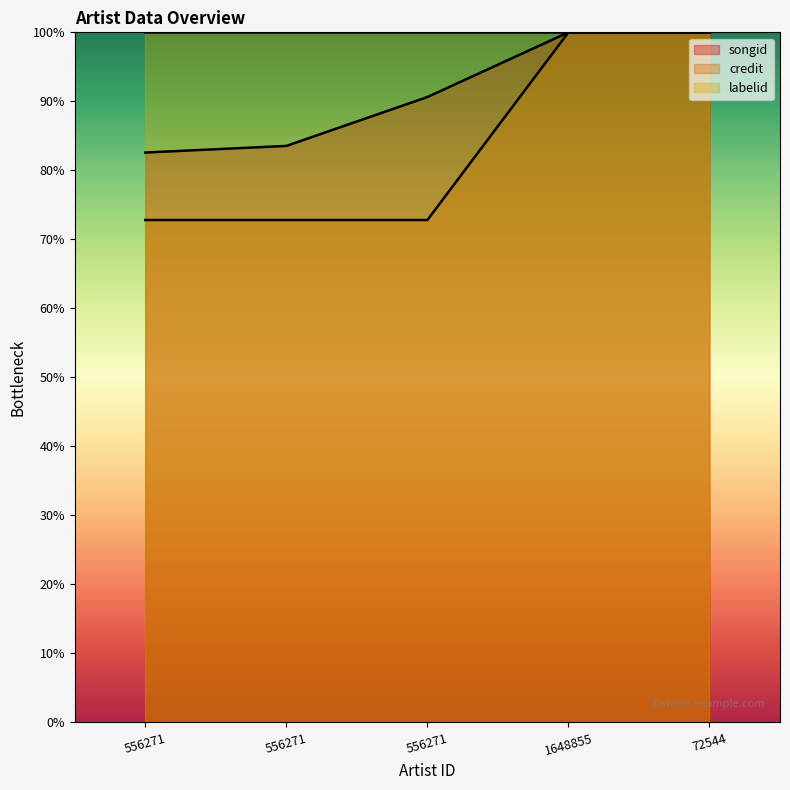

What is the total value across all series at 556271?

155.4